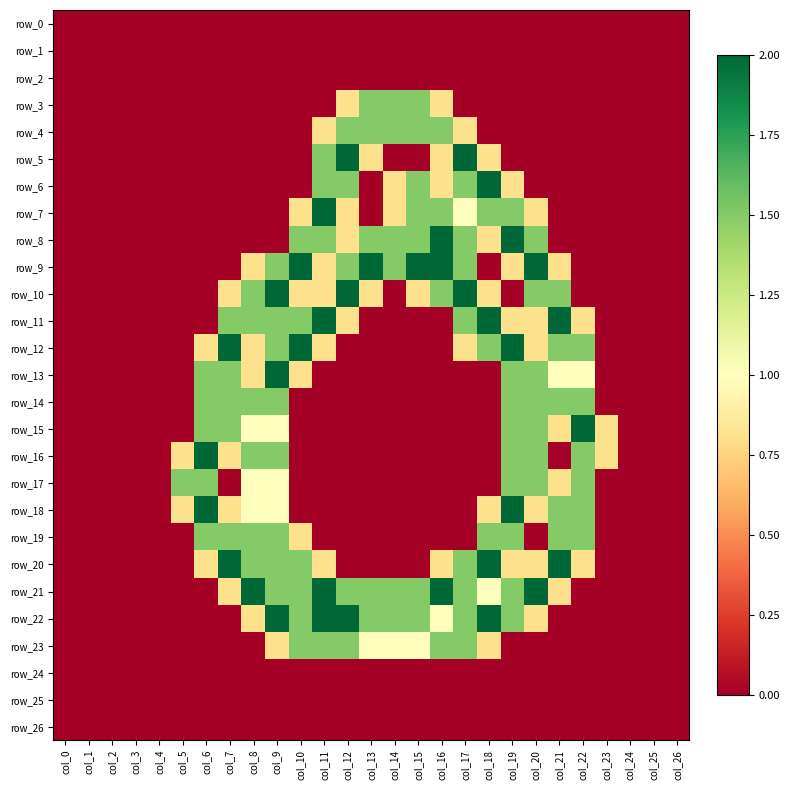

What is the sum of the row_11 values at col_13 and col_7?

1.5